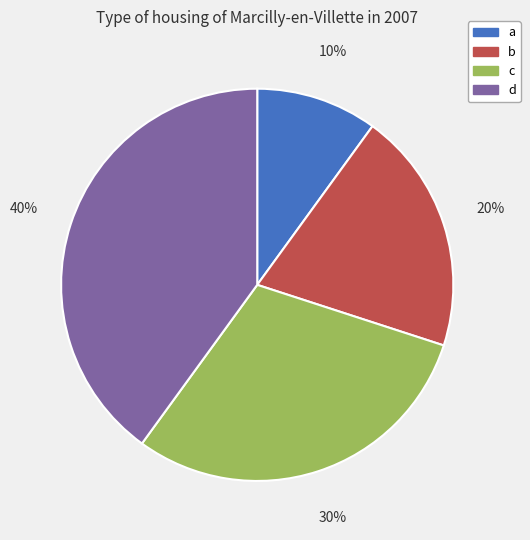

True or false: a accounts for 2% of the total.

False